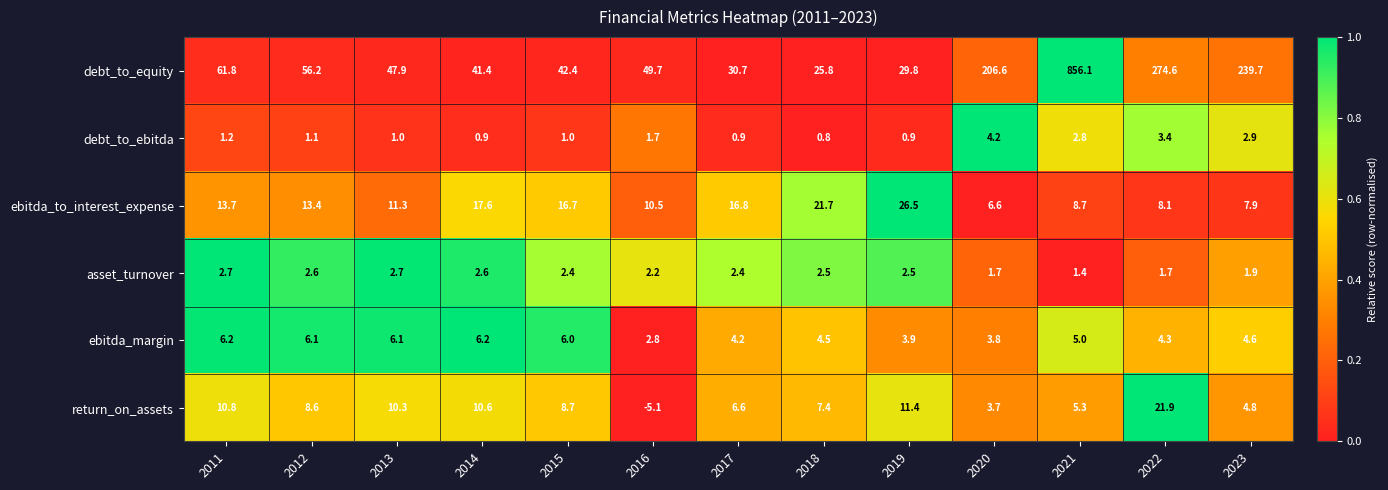

Which category has the lowest value across all series?

2016